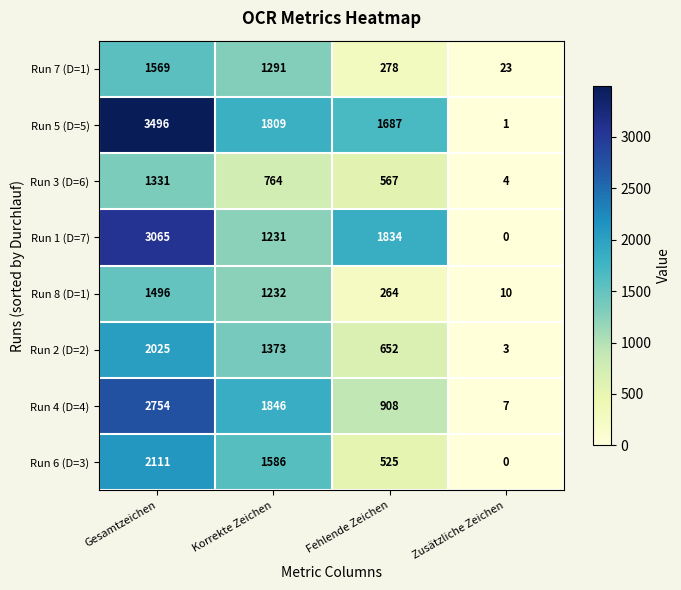

At which label is Run 1 (D=7) closest to 1532?

Korrekte Zeichen